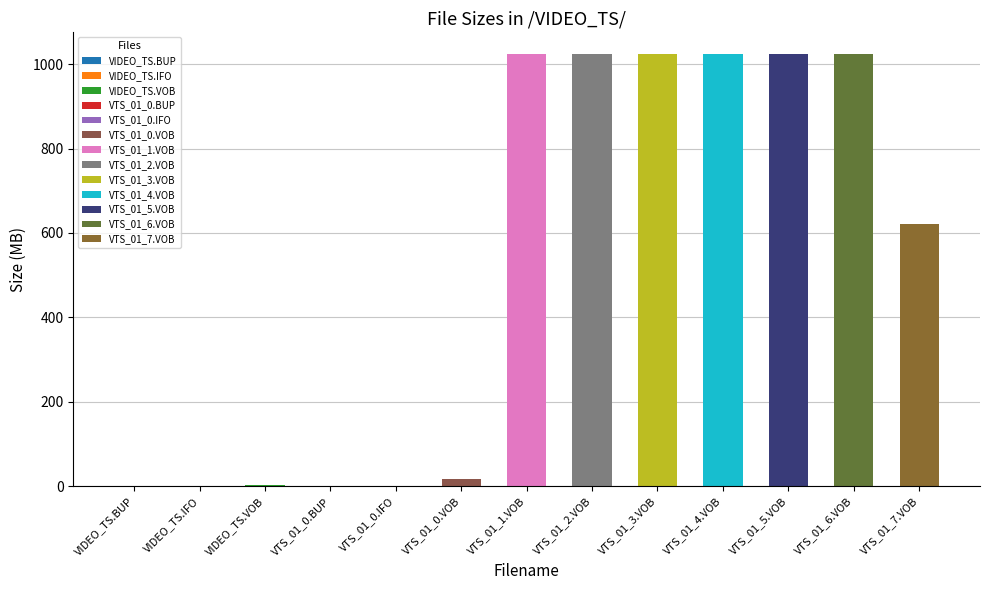

At which category does the chart reach its minimum across all series?

VIDEO_TS.BUP